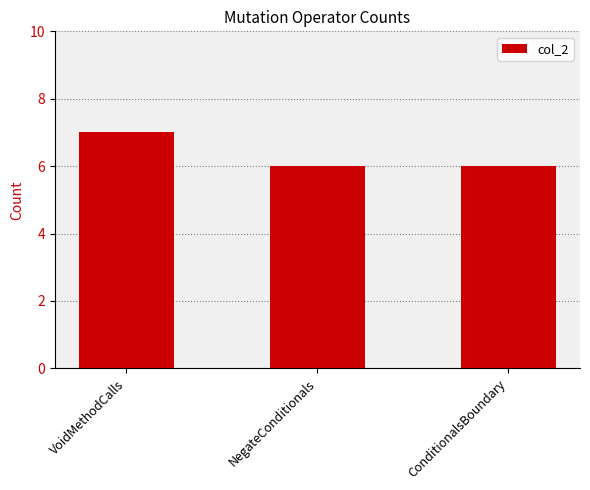

What is the label of the 1st bar from the right?

ConditionalsBoundary